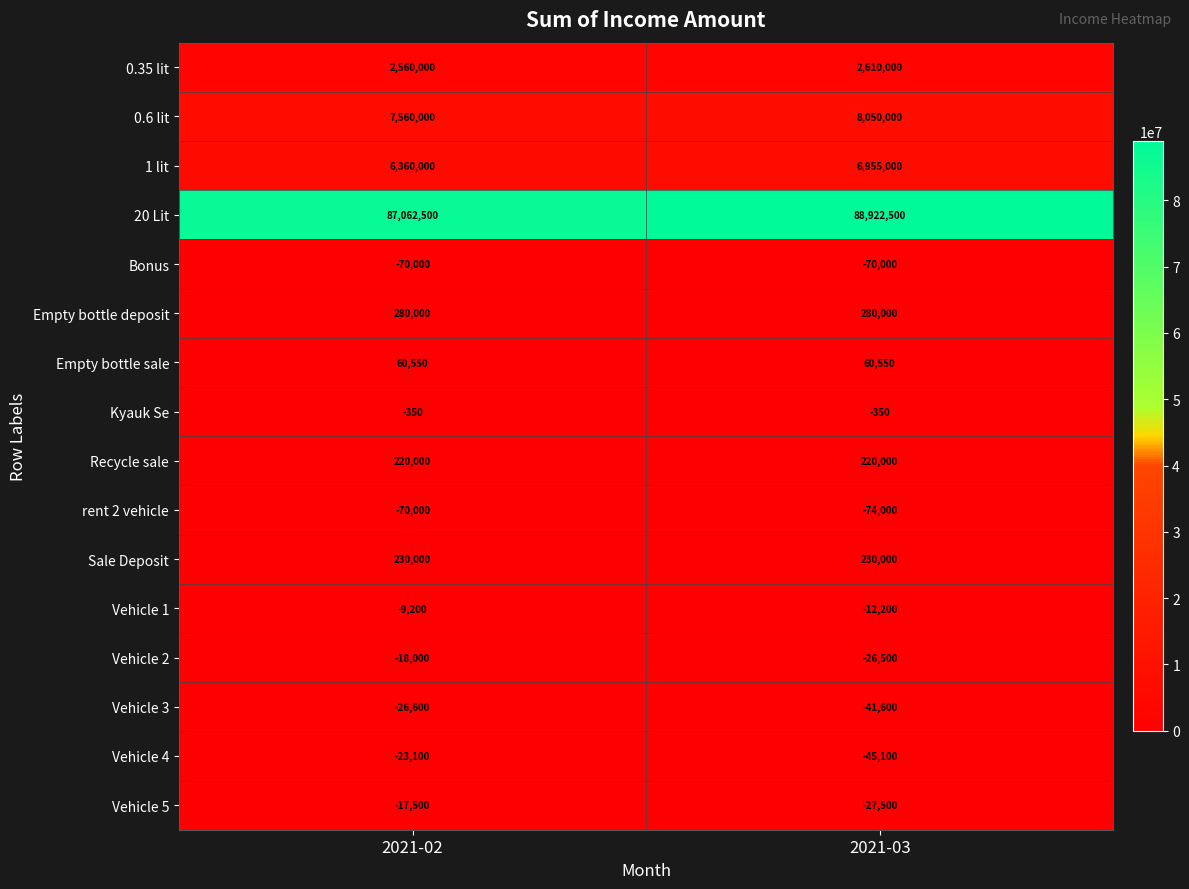

How many series are shown in this chart?

16